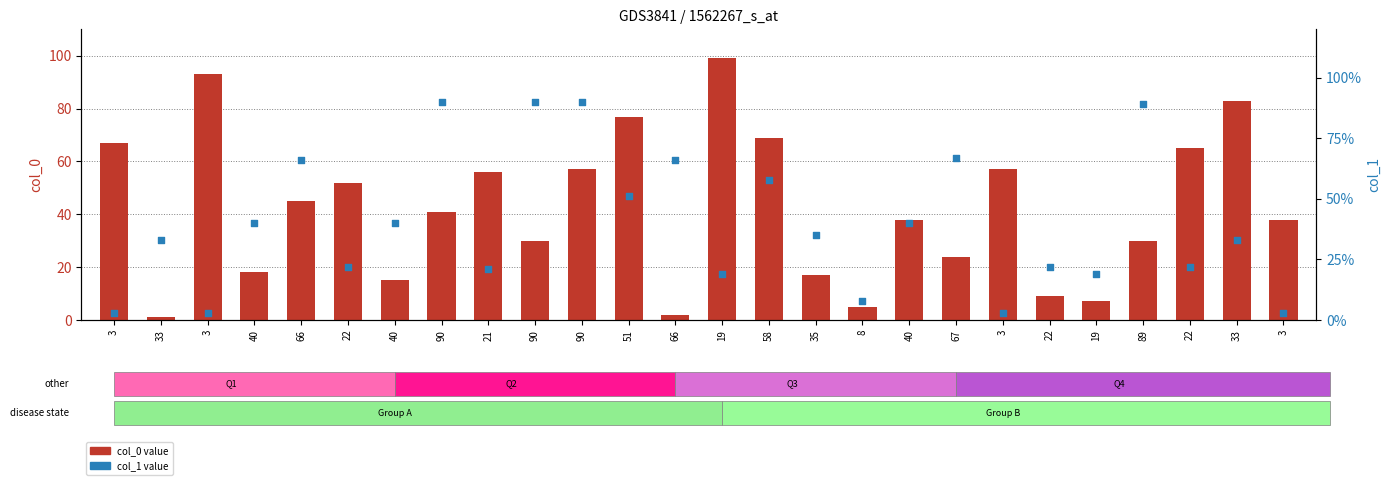

Which series contains the lowest Y value?

col_0 value